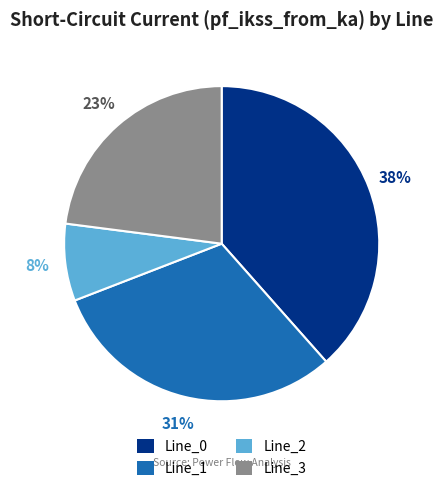

What percentage is the Line_0 slice, to the nearest percent?

38%